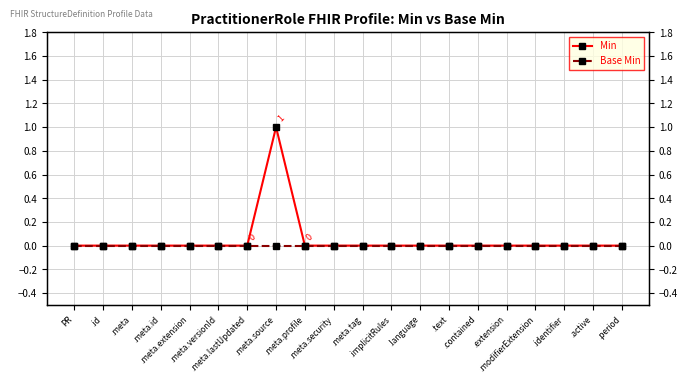

How many positive values does the Min series have?

1